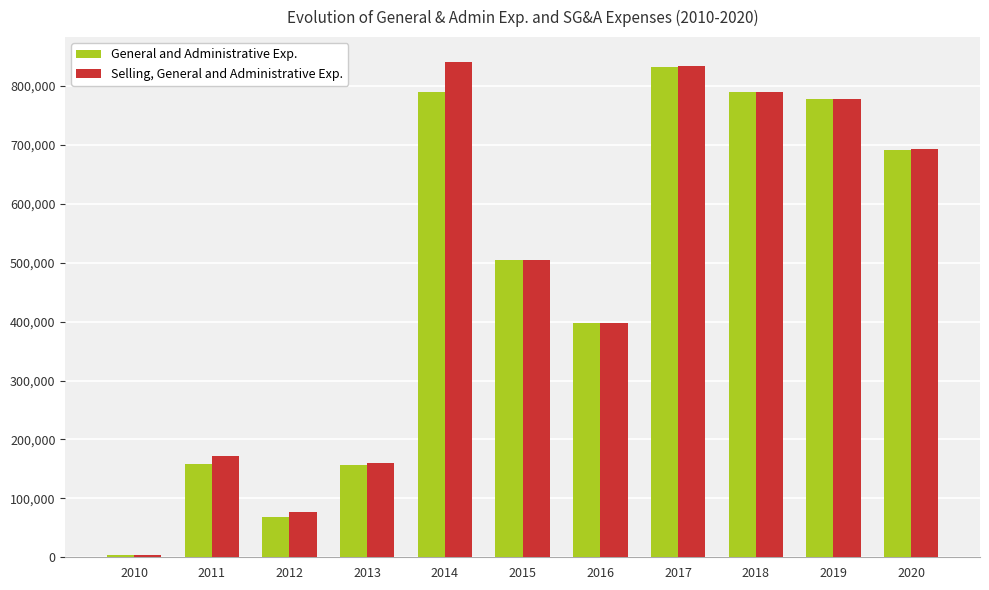

What is the sum of the General and Administrative Exp. values at 2014 and 2020?

1481080